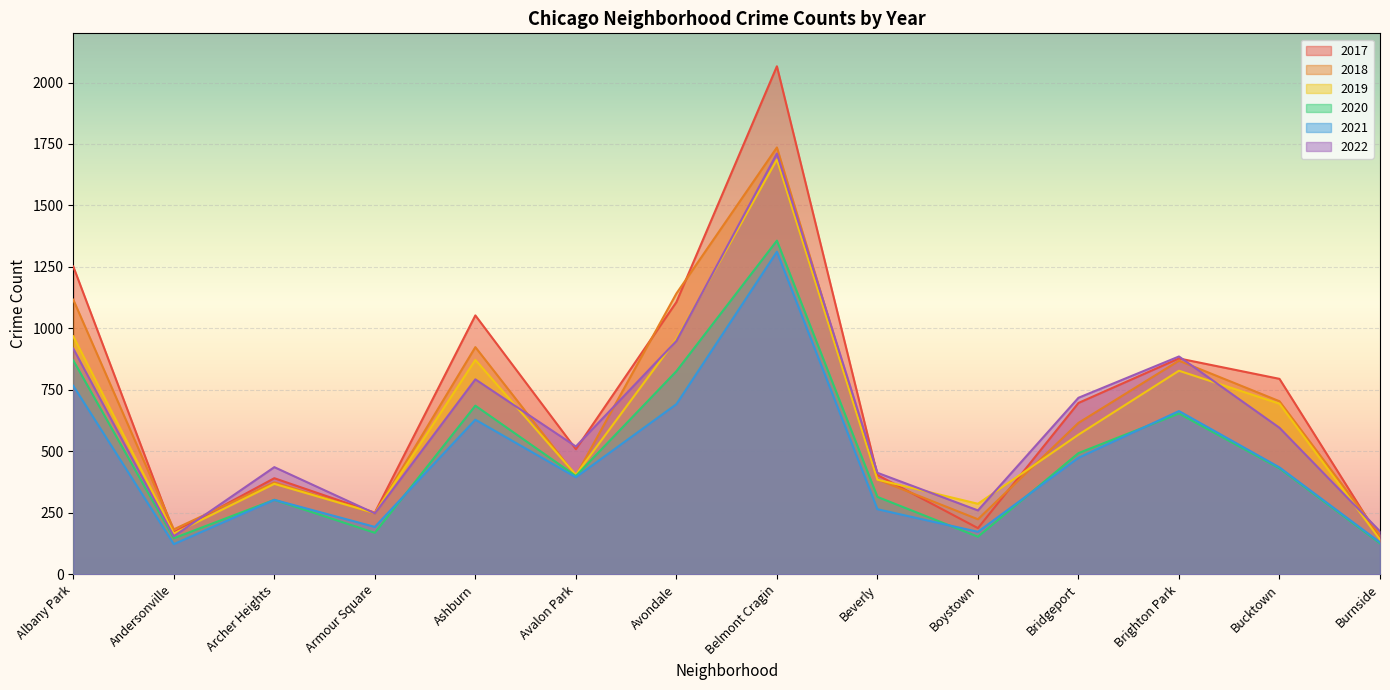

Count the number of categories in the chart.

14